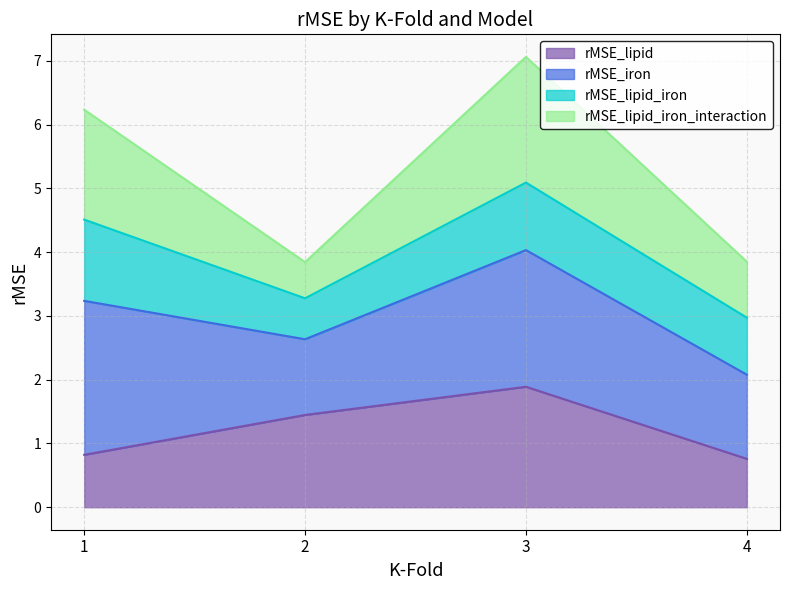

How many data points in rMSE_lipid_iron_interaction are less than 6?

2